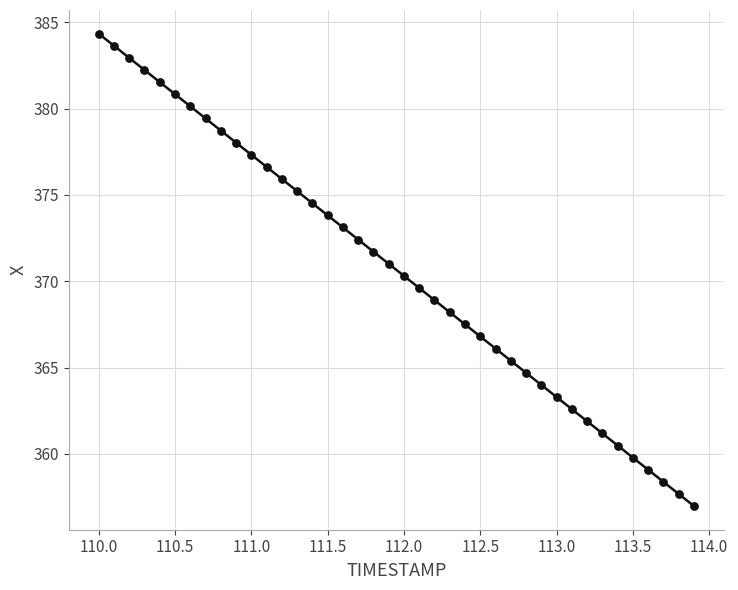

What is the range of X values (max minus min)?

3.9